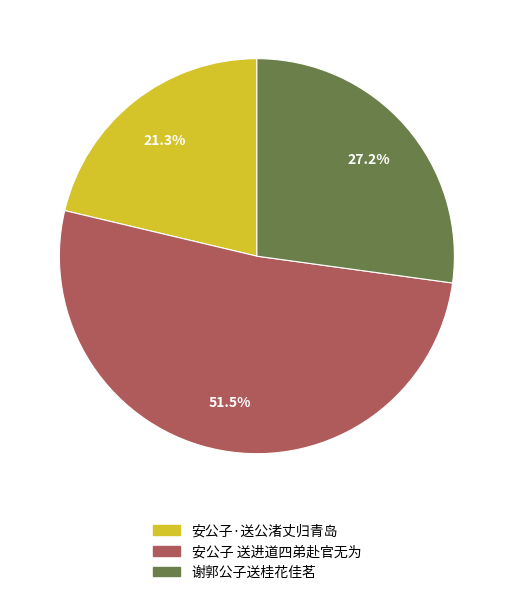

Is there a majority slice in this chart?

Yes